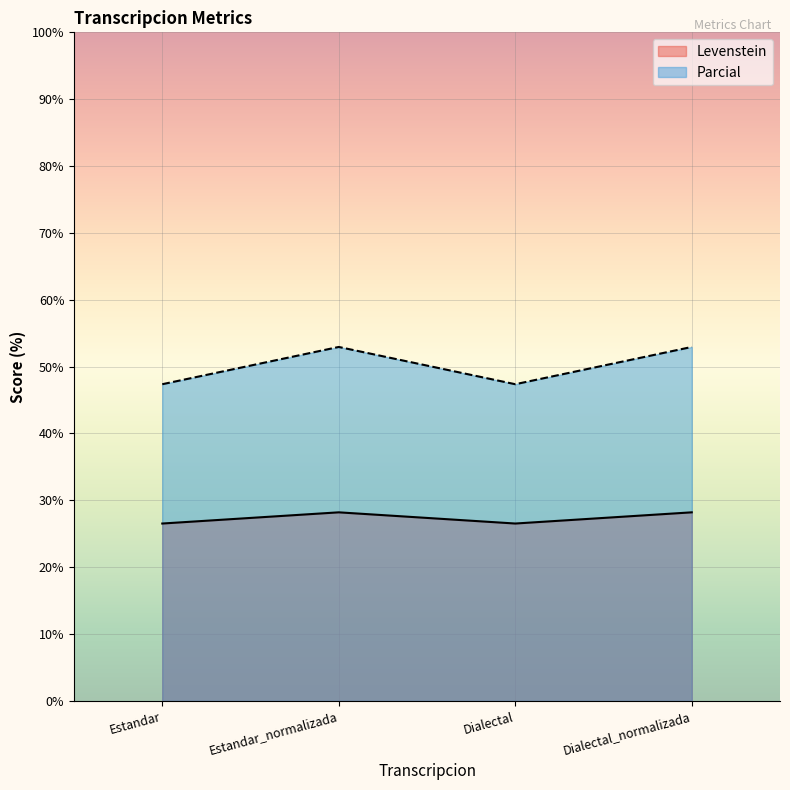

What is the spread (max minus min) of values at Estandar_normalizada?

24.7